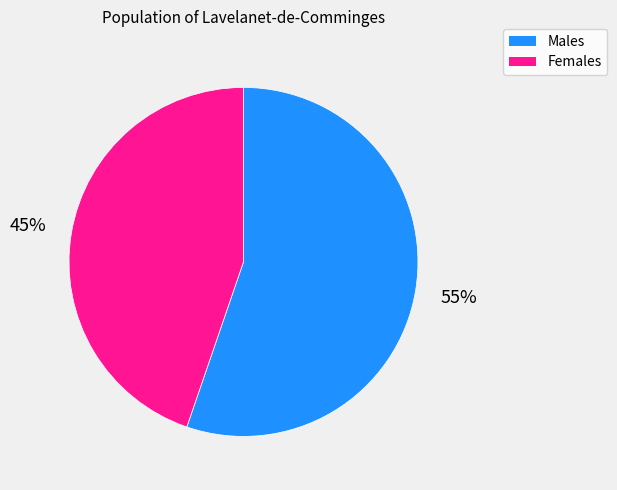

Count the number of slices in the pie.

2